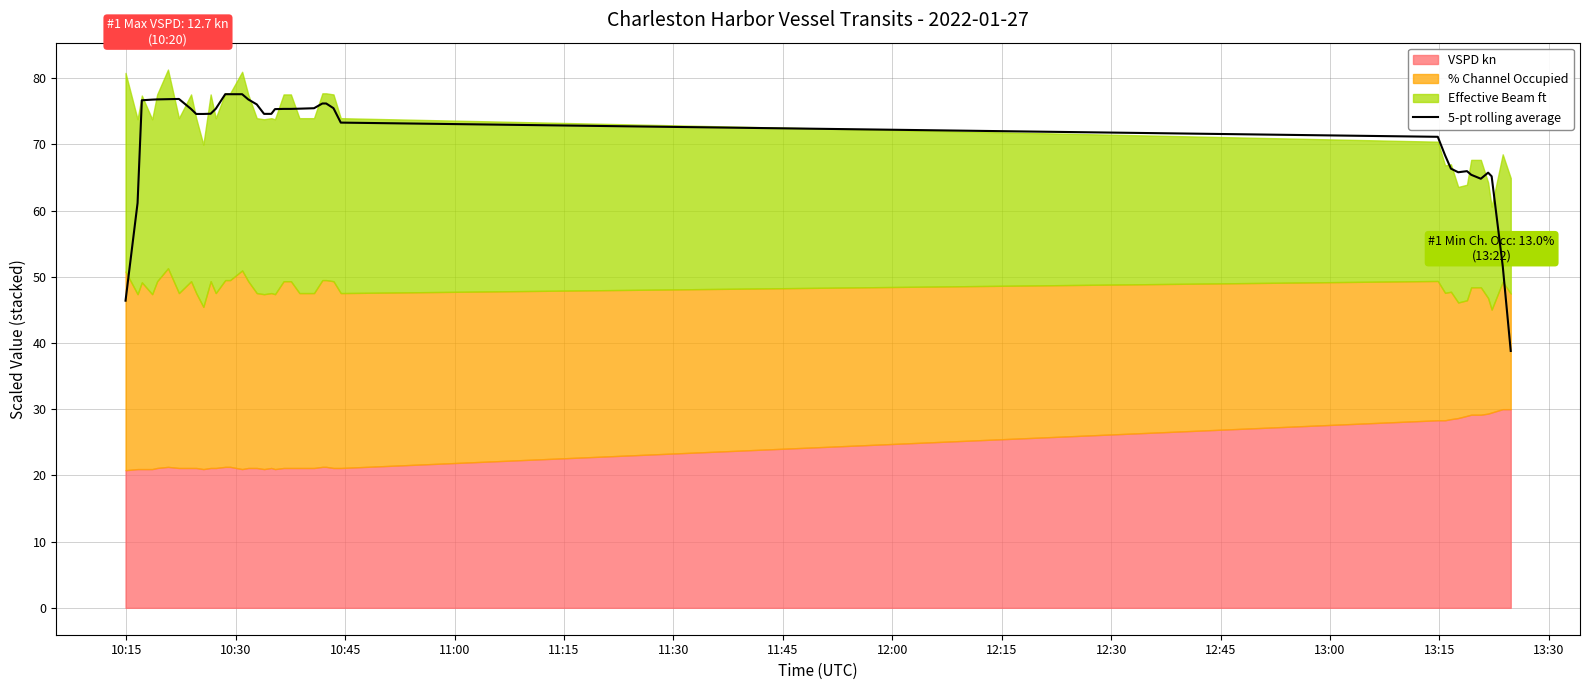

What is the minimum value for 5-pt rolling average?

38.8